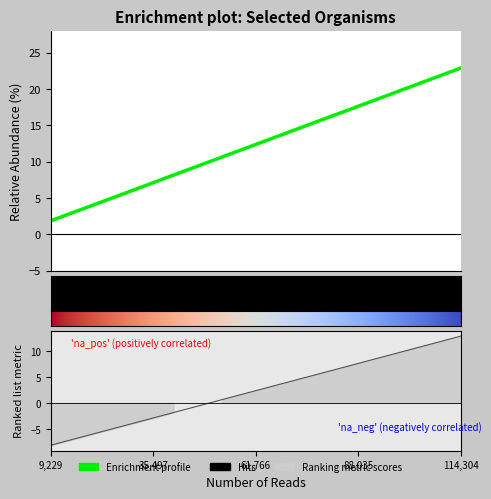

Is this an area chart (filled region under the line)?

No